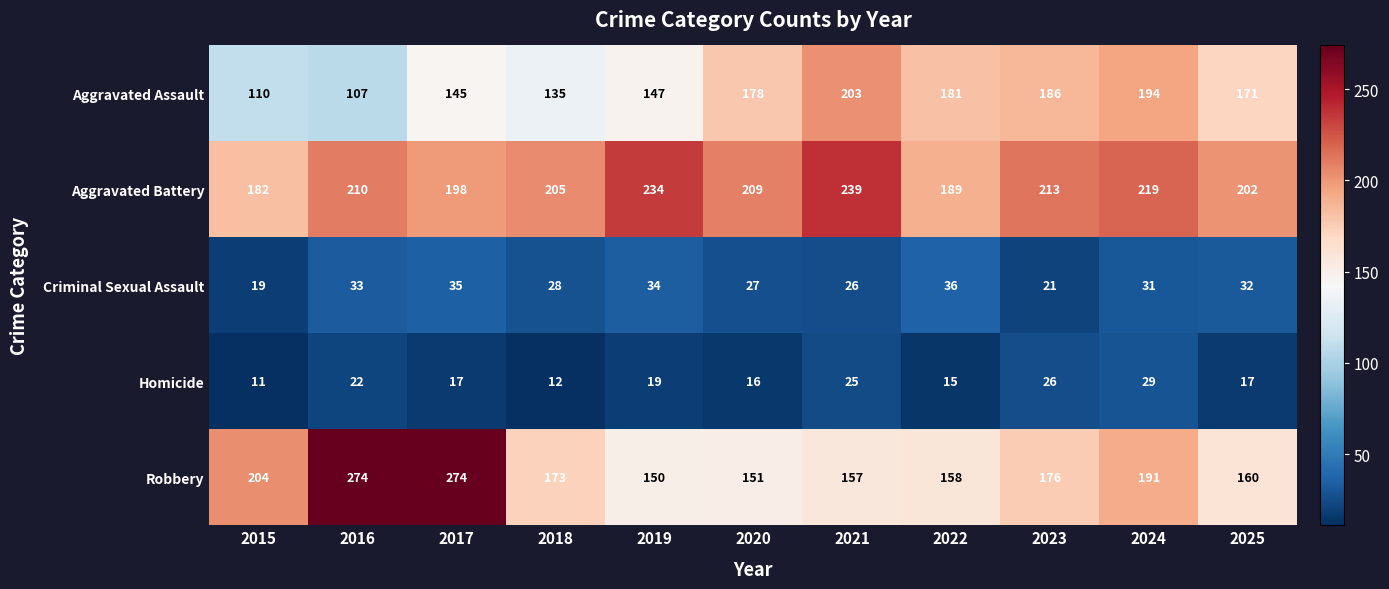

Is it true that Criminal Sexual Assault equals 26 at 2021?

True